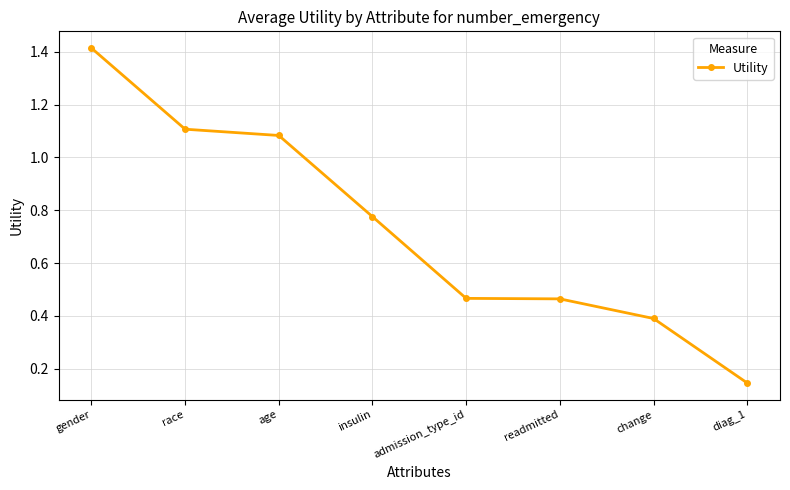

What is the change in value from insulin to diag_1?

-0.6